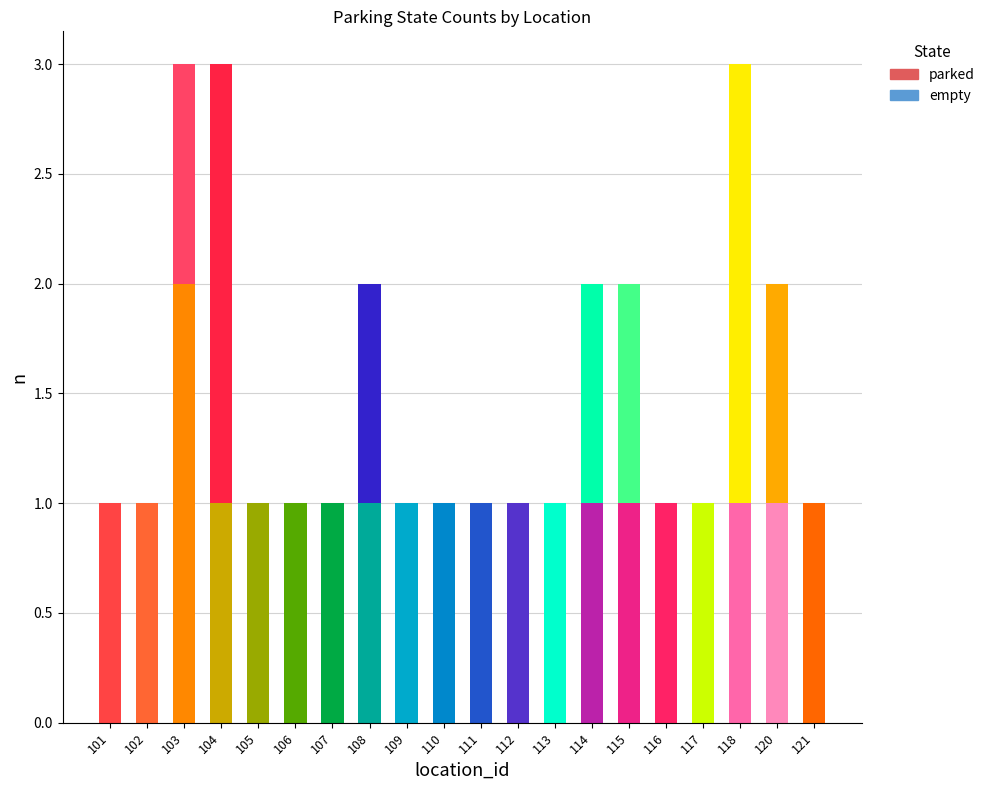

Which has a higher value, 107 or 116?

107